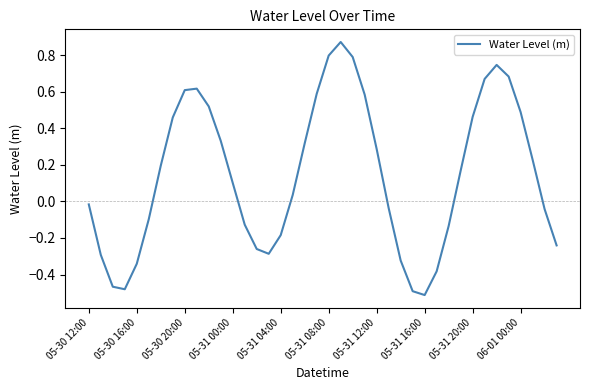

What is the difference between the maximum and minimum values?

1.4